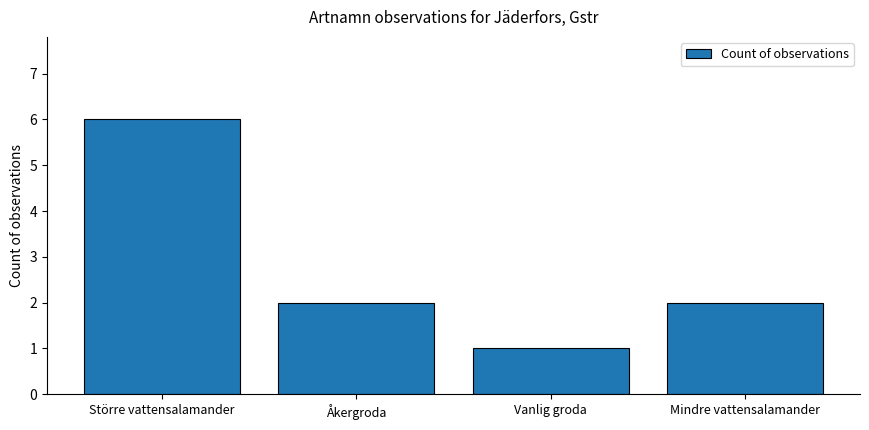

The value at Mindre vattensalamander is 2. True or false?

True